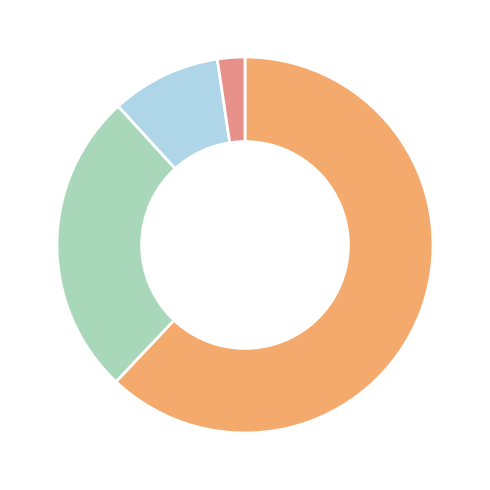

Is there a majority slice in this chart?

Yes